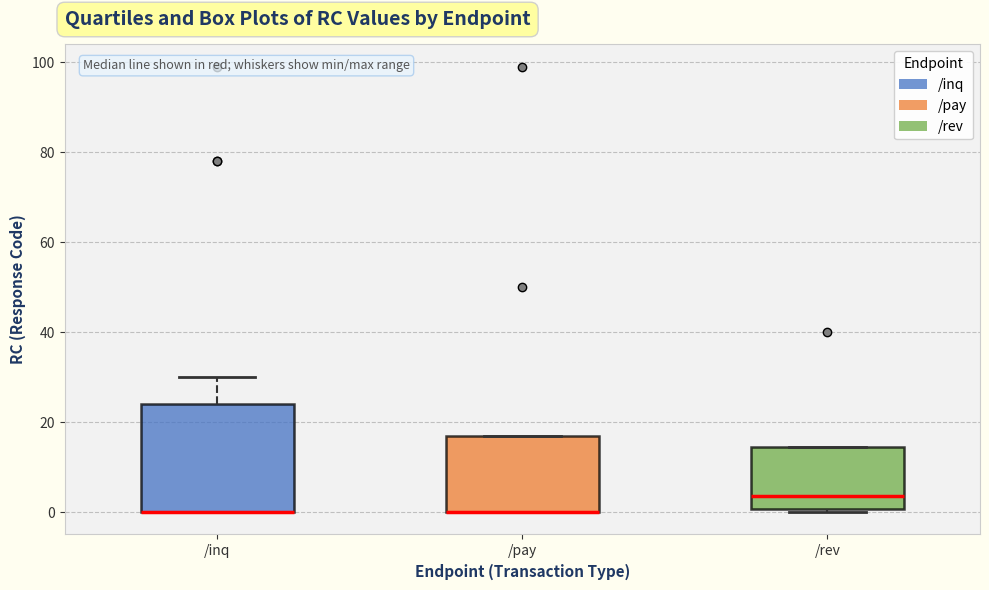

Comparing the boxes themselves (not the whiskers), which one is the tallest?

/inq